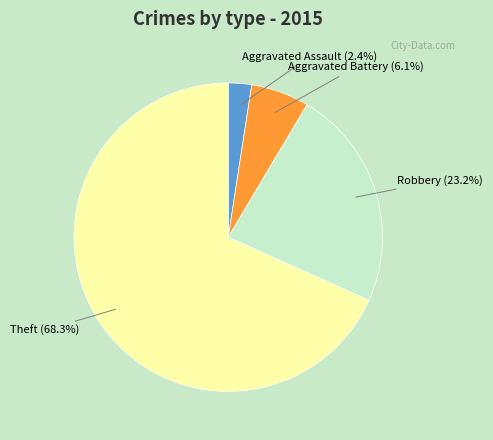

Is there any slice that represents more than half of the pie?

Yes